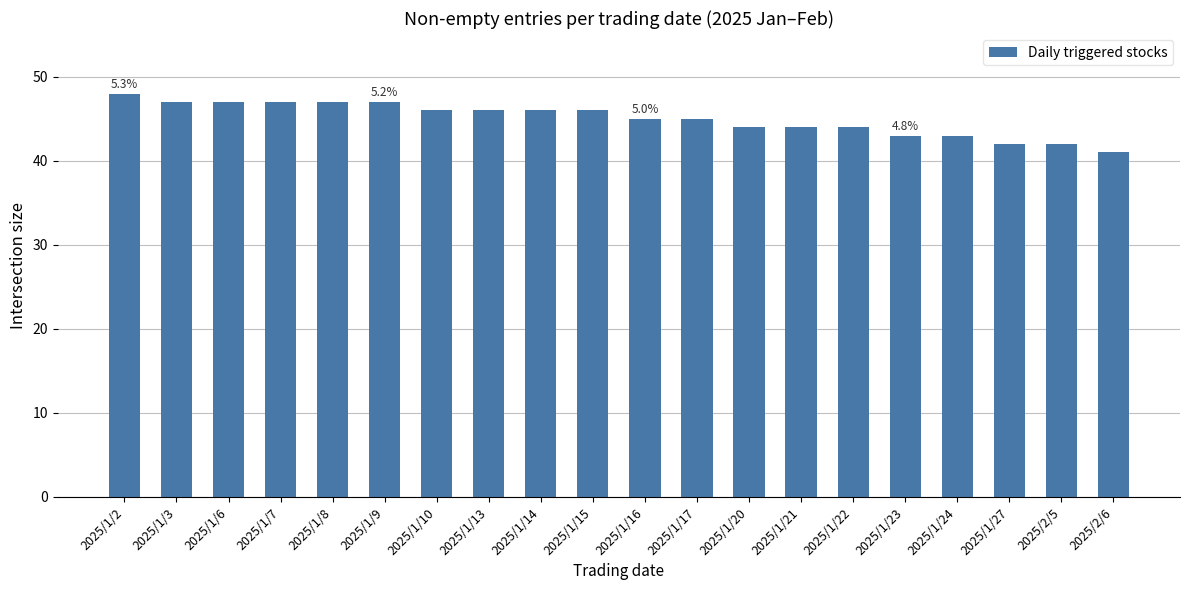

Between 2025/1/27 and 2025/1/14, which is larger?

2025/1/14